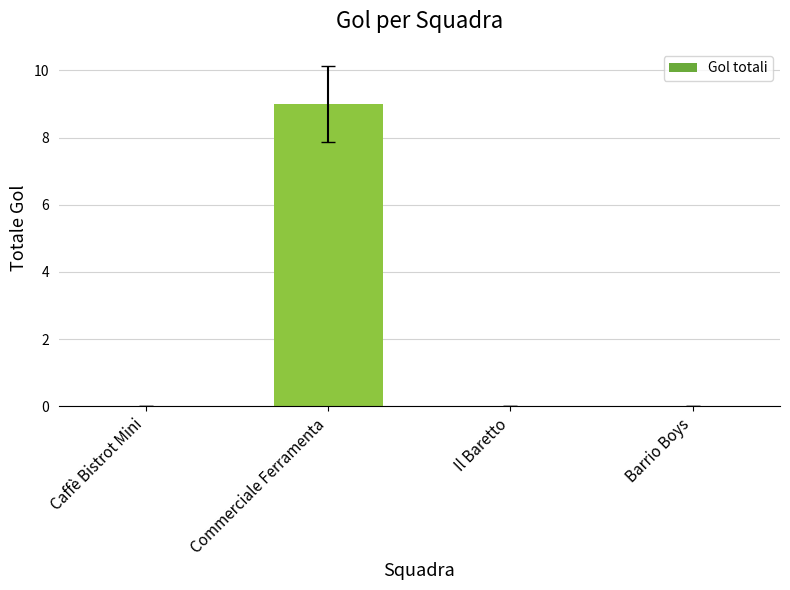

Reading left to right, list all the values displayed in this chart.

0	9	0	0